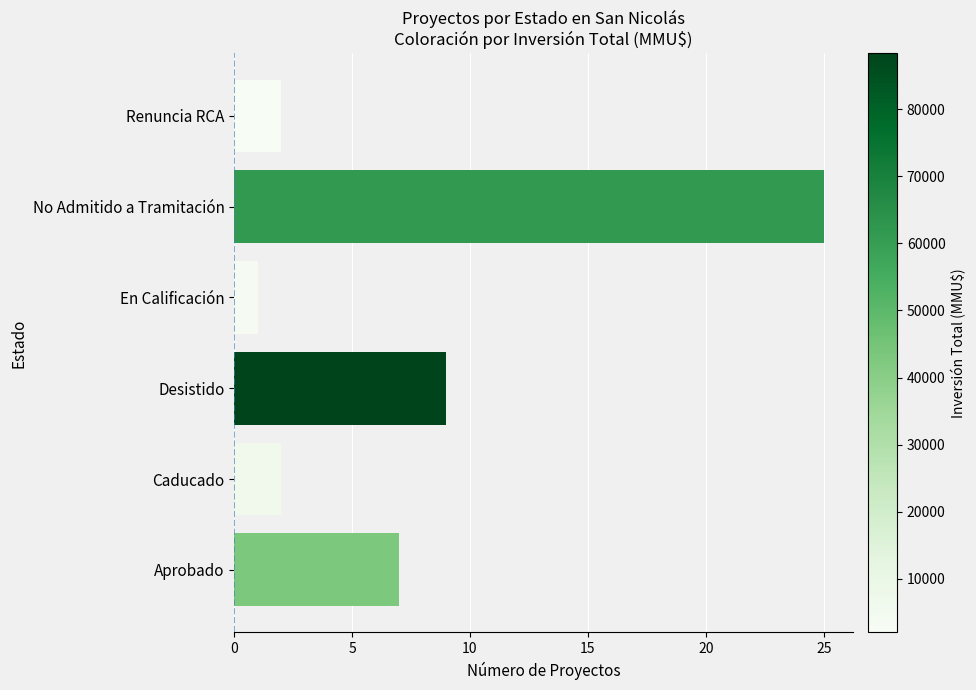

Reading right to left, transcribe all the data shown in this chart.

Renuncia RCA=2	No Admitido a Tramitación=25	En Calificación=1	Desistido=9	Caducado=2	Aprobado=7